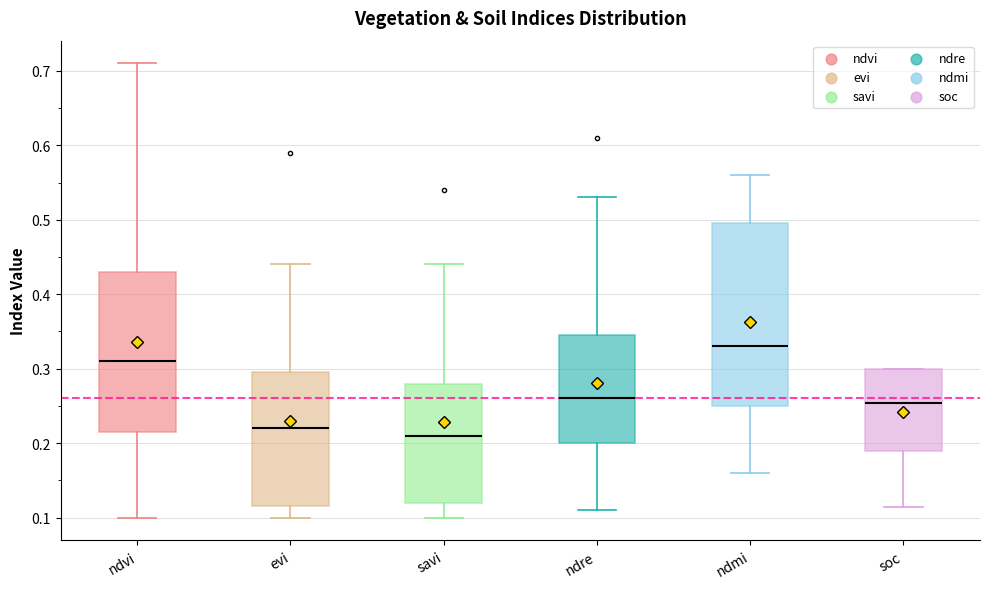

Where does the lower whisker of the box for ndvi end on the y-axis? The values are not printed on the chart, so give them approximately, as read against the axis.

0.10